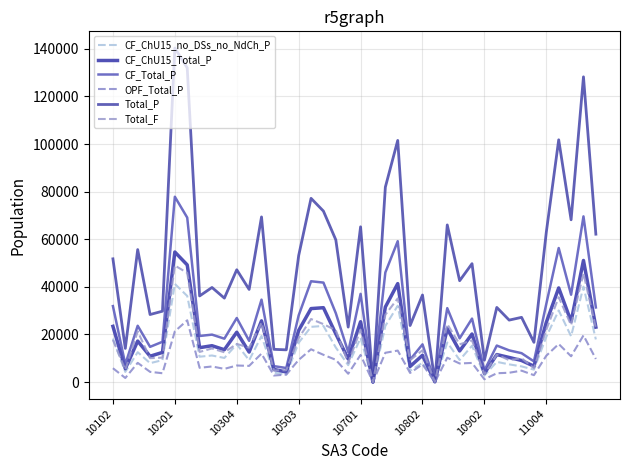

True or false: Total_P and Total_F intersect in this chart.

False